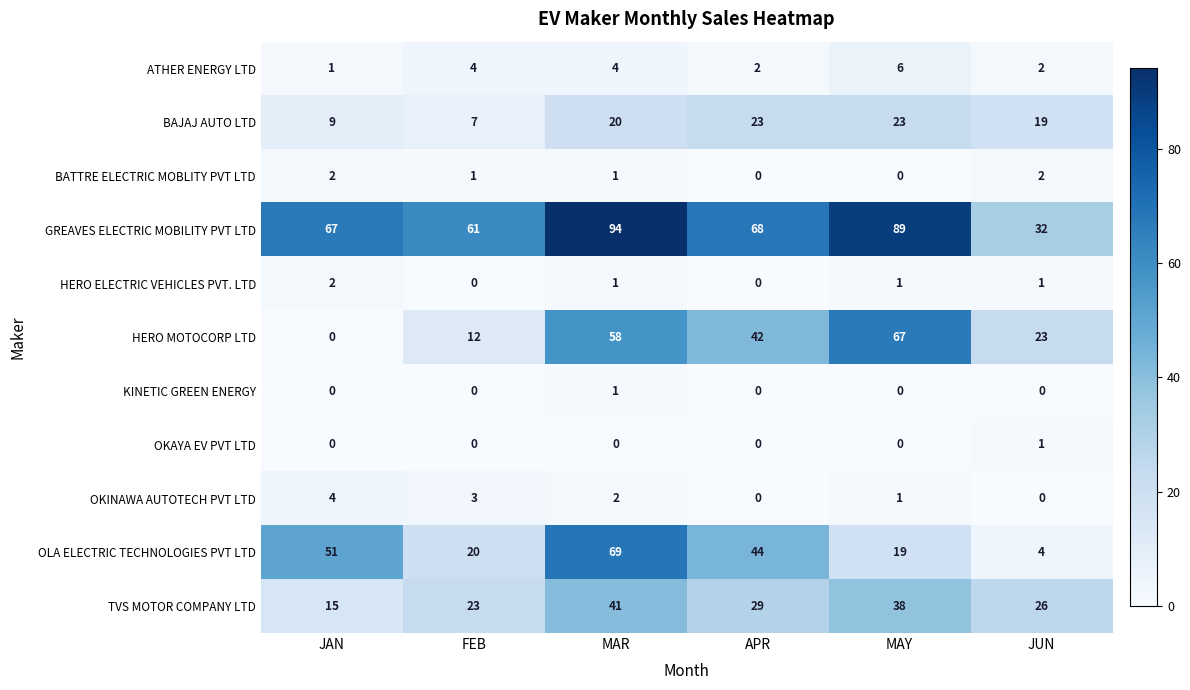

Is it true that TVS MOTOR COMPANY LTD equals 37 at JUN?

False